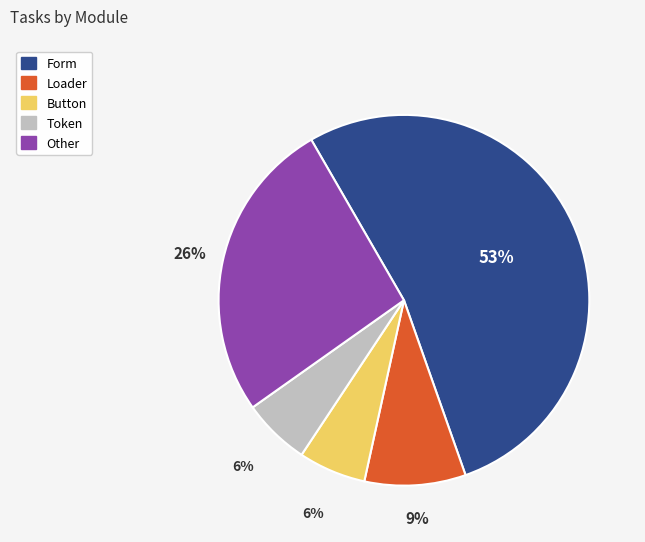

To the nearest percent, what is the difference between the largest and smallest slice percentages?

47%